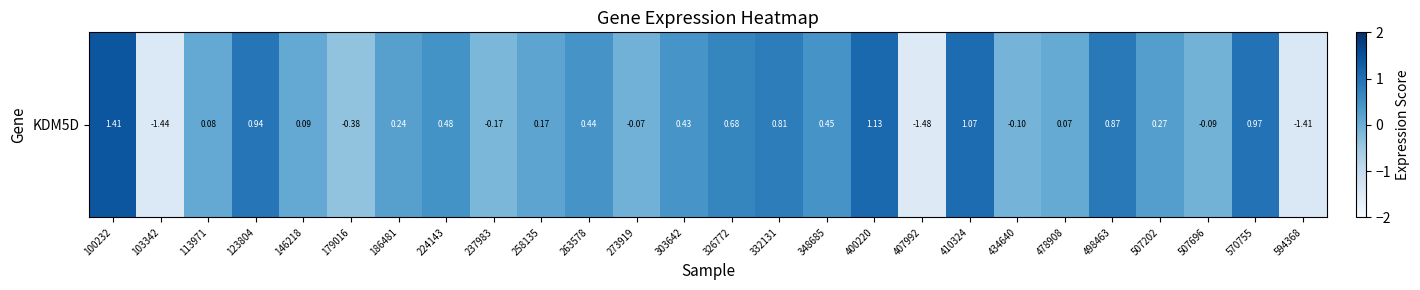

What is the difference between the values at 273919 and 258135?

0.2